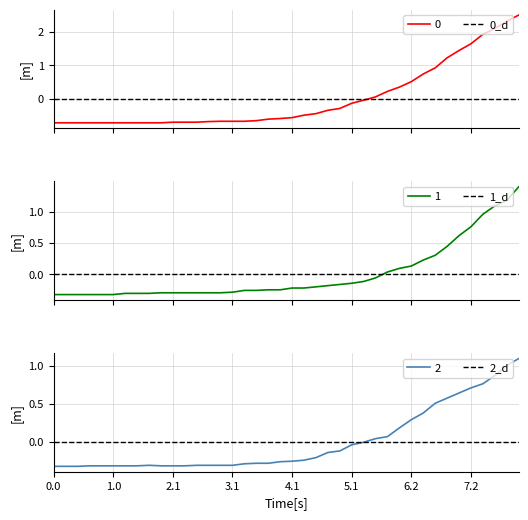

What is the highest value of the 0 series?

2.5